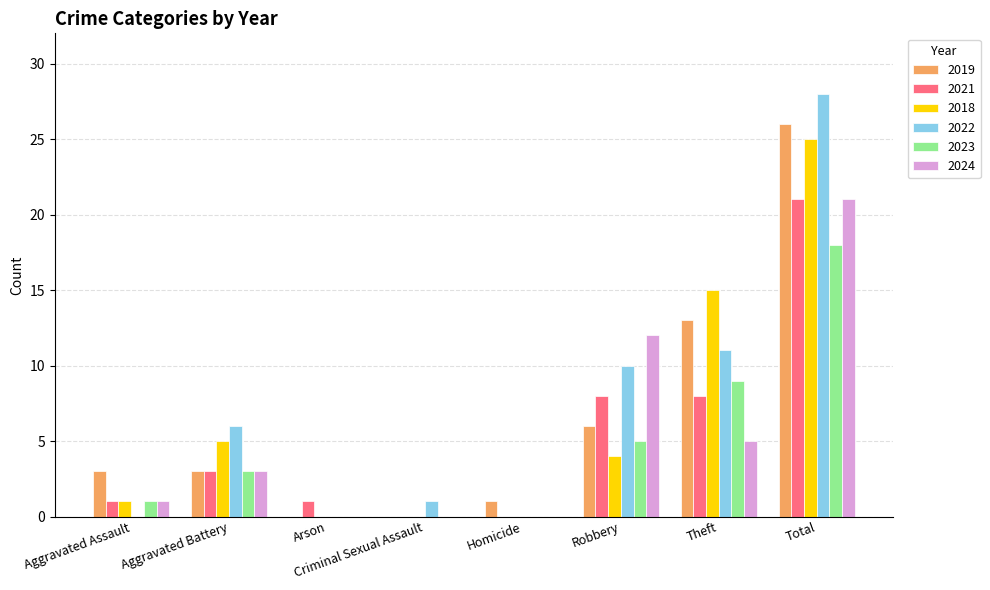

Reading left to right, list all the values displayed in this chart.

2019: Aggravated Assault=3	Aggravated Battery=3	Arson=0	Criminal Sexual Assault=0	Homicide=1	Robbery=6	Theft=13	Total=26
2021: Aggravated Assault=1	Aggravated Battery=3	Arson=1	Criminal Sexual Assault=0	Homicide=0	Robbery=8	Theft=8	Total=21
2018: Aggravated Assault=1	Aggravated Battery=5	Arson=0	Criminal Sexual Assault=0	Homicide=0	Robbery=4	Theft=15	Total=25
2022: Aggravated Assault=0	Aggravated Battery=6	Arson=0	Criminal Sexual Assault=1	Homicide=0	Robbery=10	Theft=11	Total=28
2023: Aggravated Assault=1	Aggravated Battery=3	Arson=0	Criminal Sexual Assault=0	Homicide=0	Robbery=5	Theft=9	Total=18
2024: Aggravated Assault=1	Aggravated Battery=3	Arson=0	Criminal Sexual Assault=0	Homicide=0	Robbery=12	Theft=5	Total=21